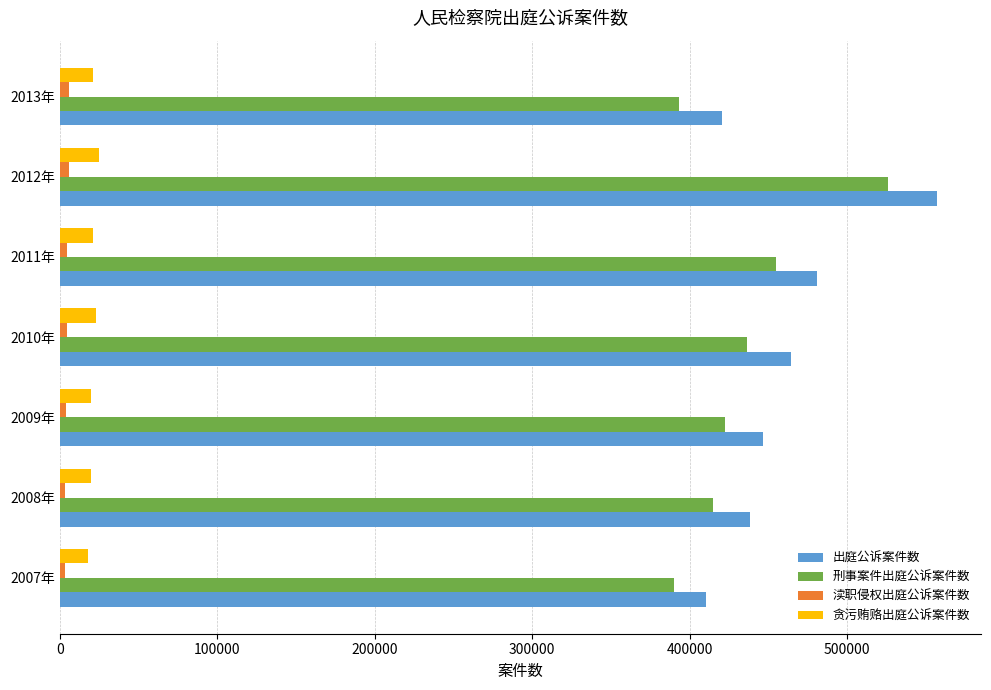

What is the maximum value for 出庭公诉案件数?

557410